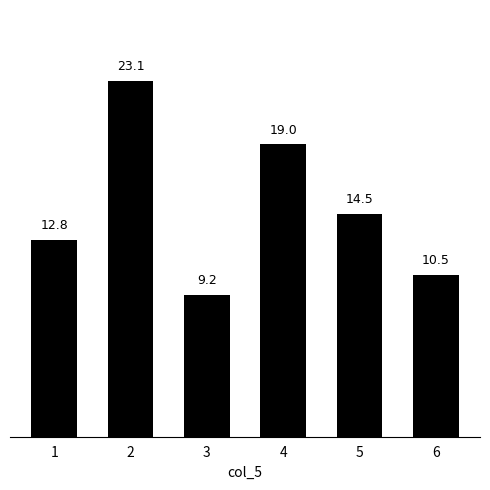

What is the sum of all values?

89.1